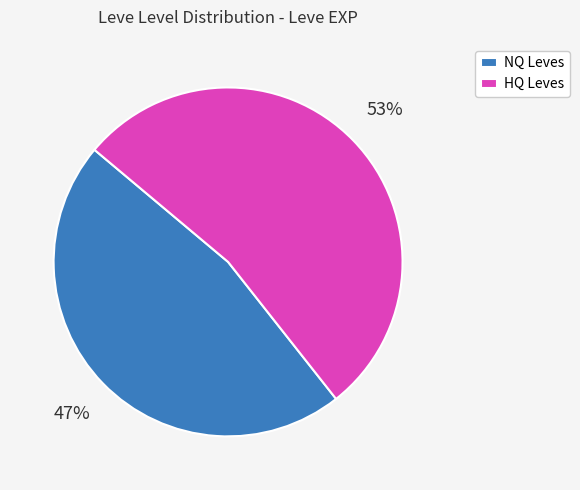

Do HQ Leves and NQ Leves together represent more than half of the pie?

Yes